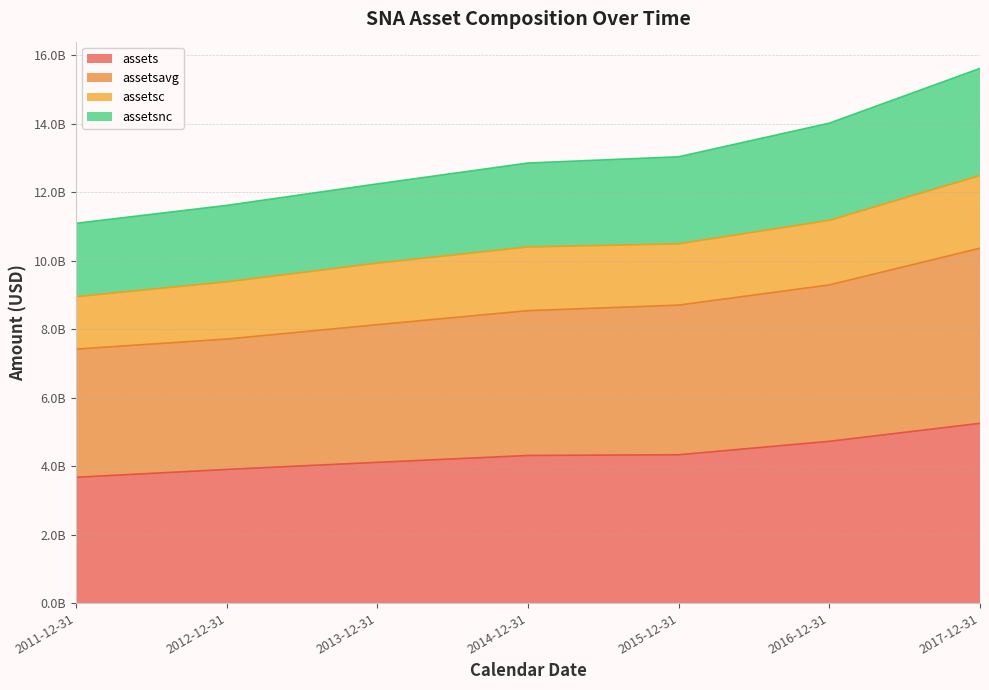

What is the value of the assets point at the 7th from the left?

5249100000